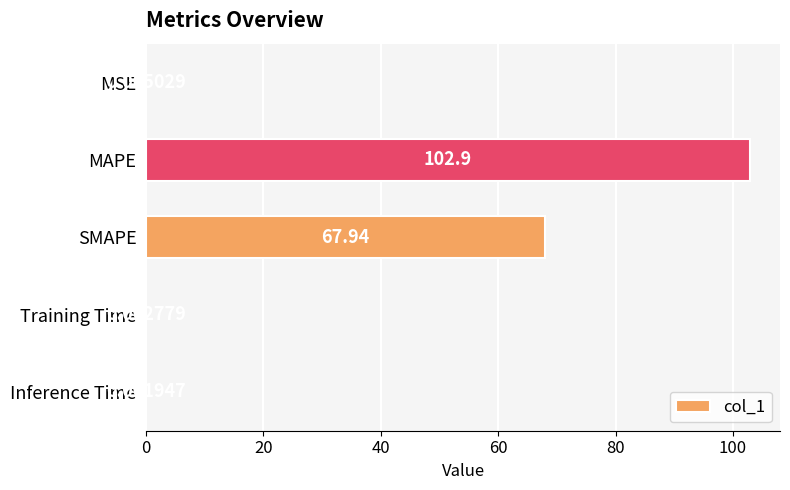

What is the change in value from SMAPE to MSE?

-67.9